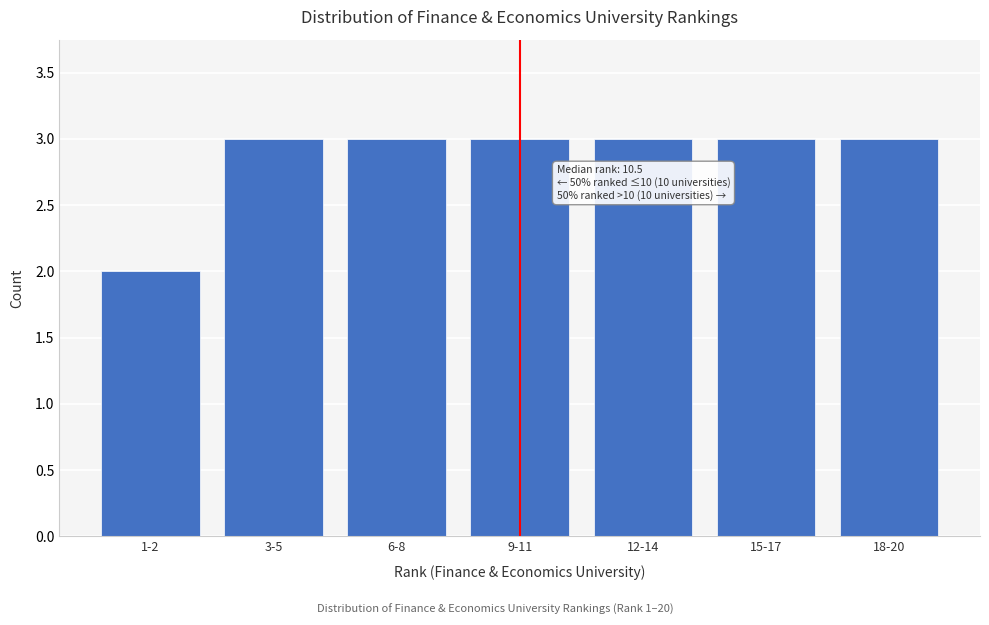

Reading left to right, what are all the values shown in this chart?

2	3	3	3	3	3	3